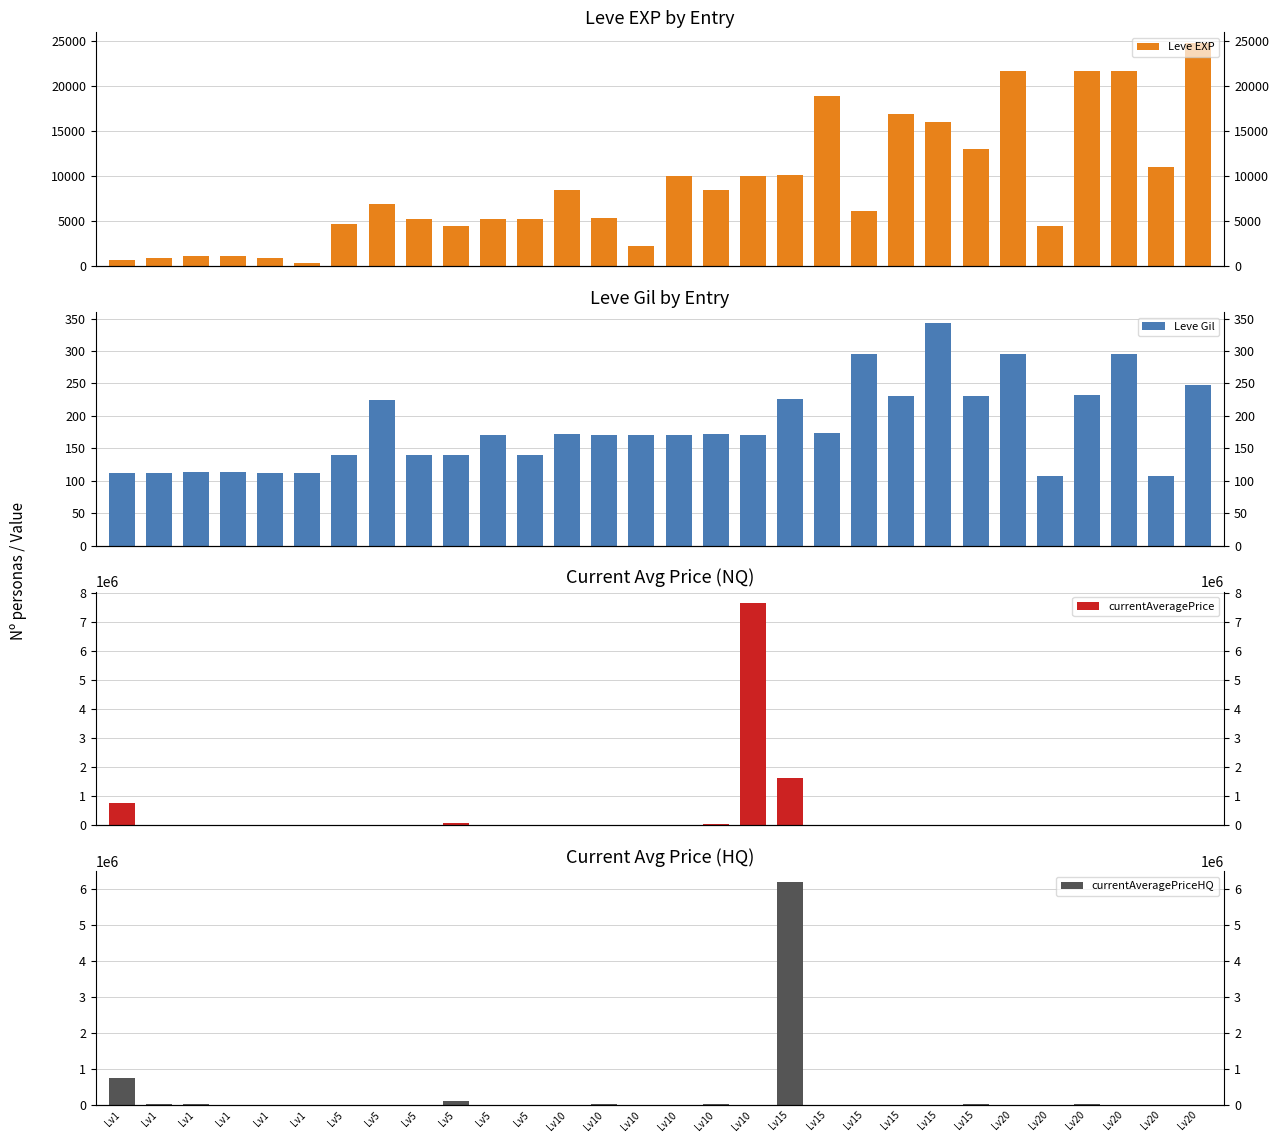

Is the value of currentAveragePrice at Lv5 greater than the value of currentAveragePriceHQ at Lv10?

No